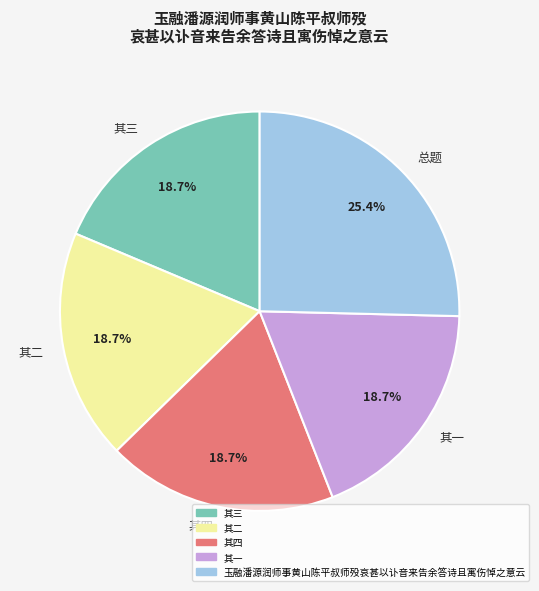

How many segments does this pie chart have?

5